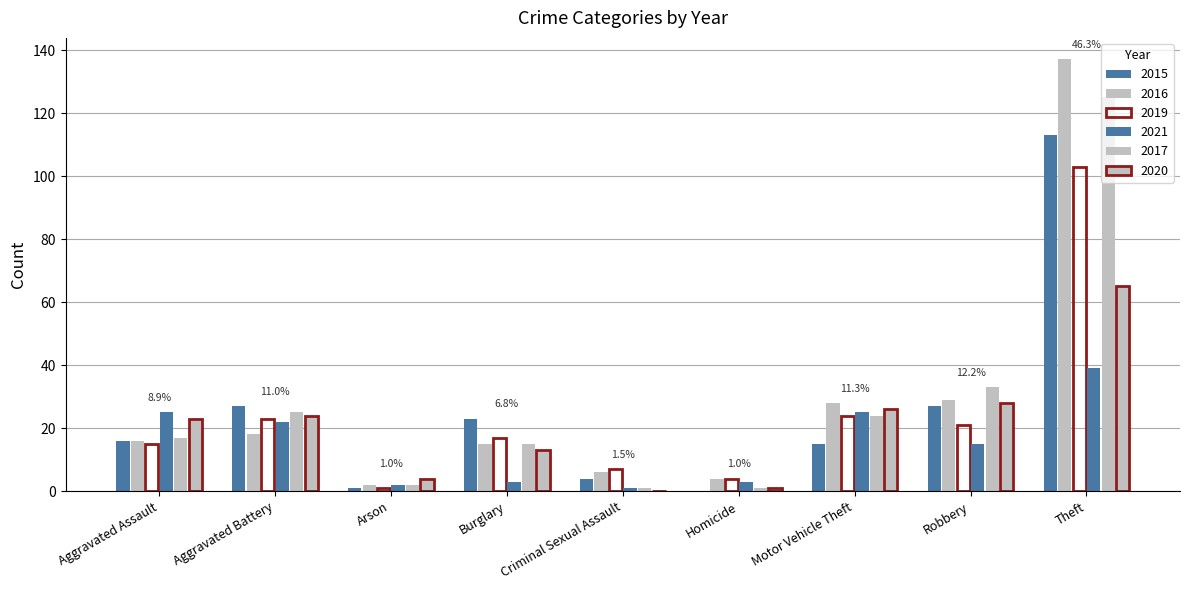

Are the bars grouped side by side (vs. stacked)?

Yes